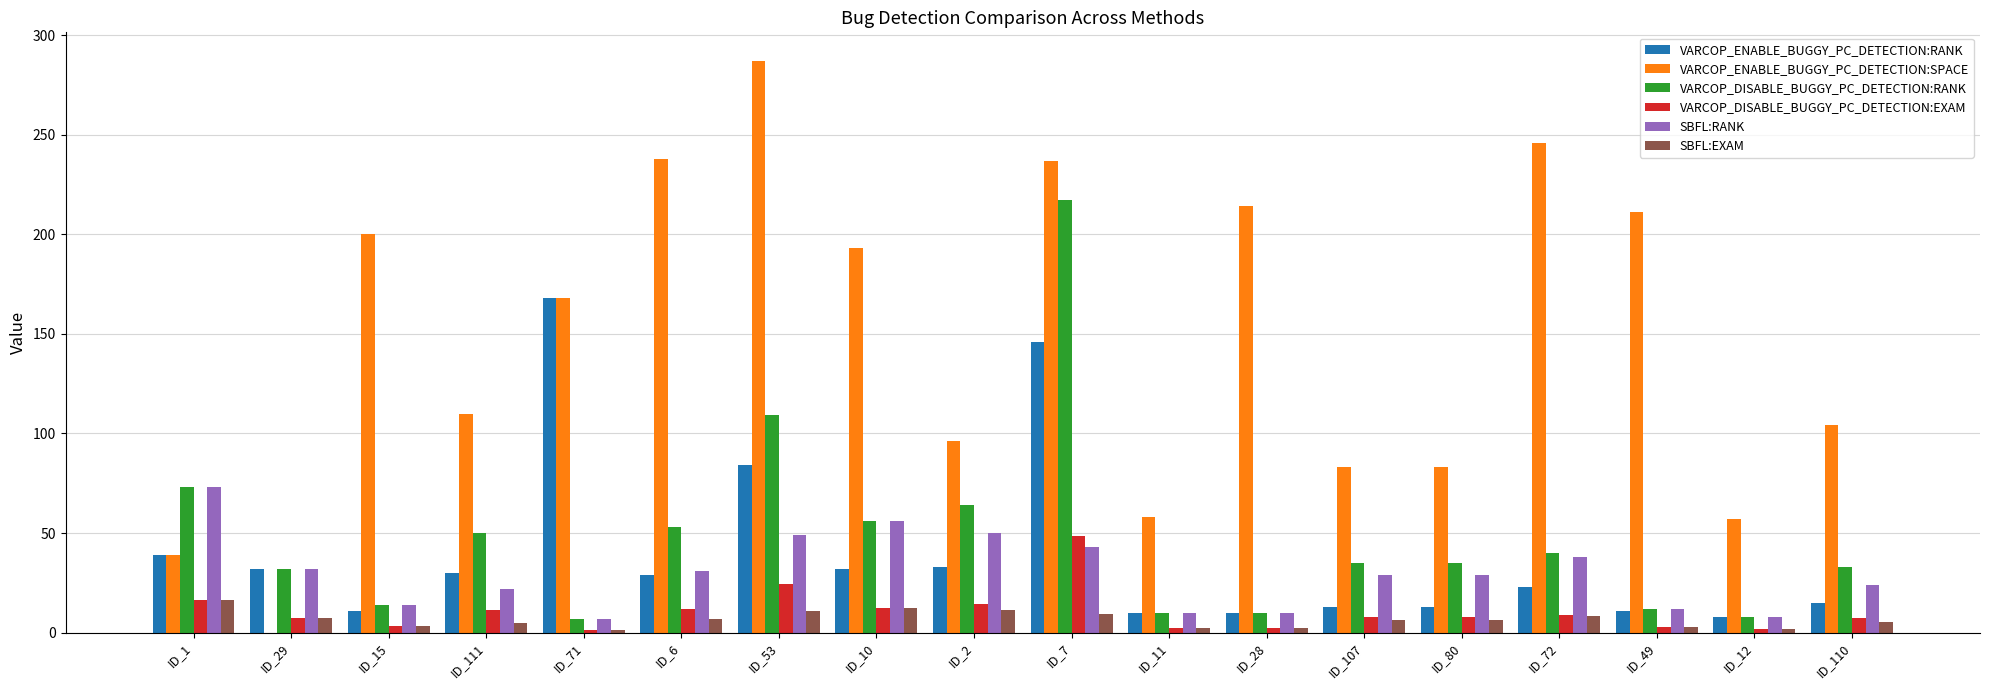

Which category has the highest value across all series?

ID_53